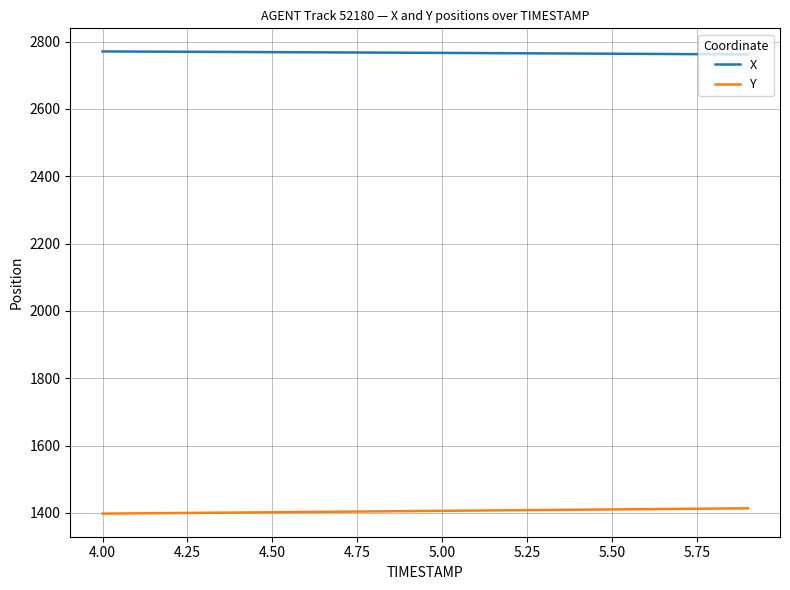

Count the number of data series in this chart.

2